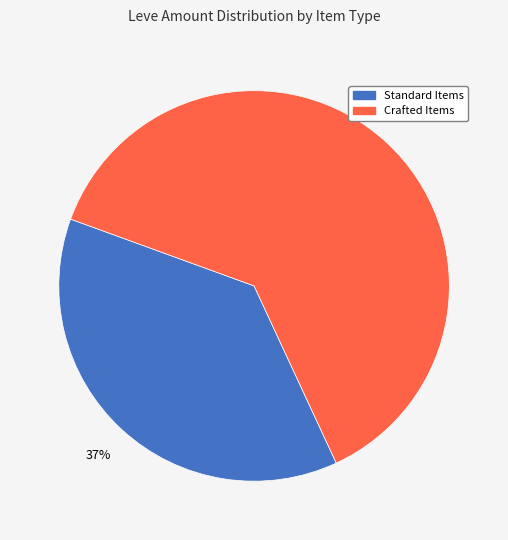

True or false: Crafted Items accounts for 72% of the total.

False